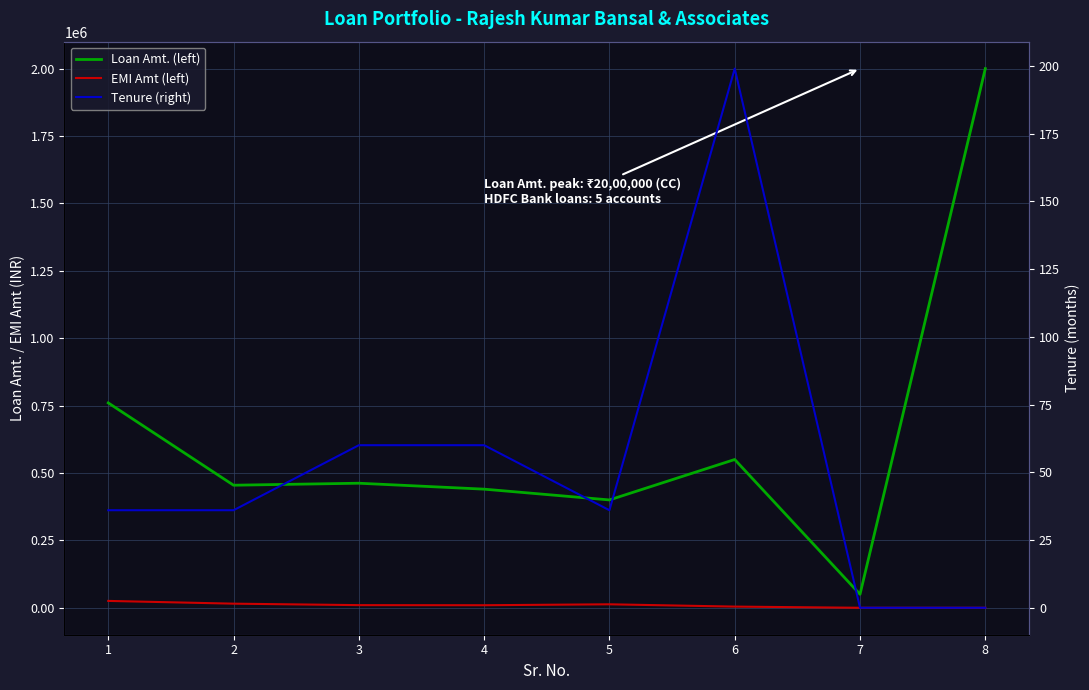

Where is the first local minimum for EMI Amt (left)?

4